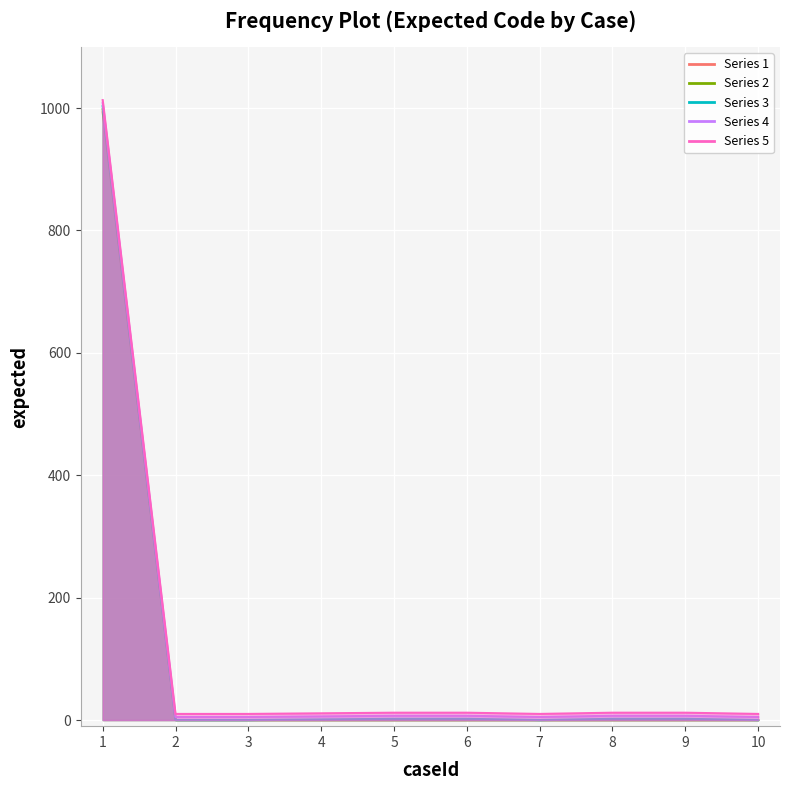

Reading right to left, transcribe all the data shown in this chart.

0	2	2	0	2	2	1	0	0	1003